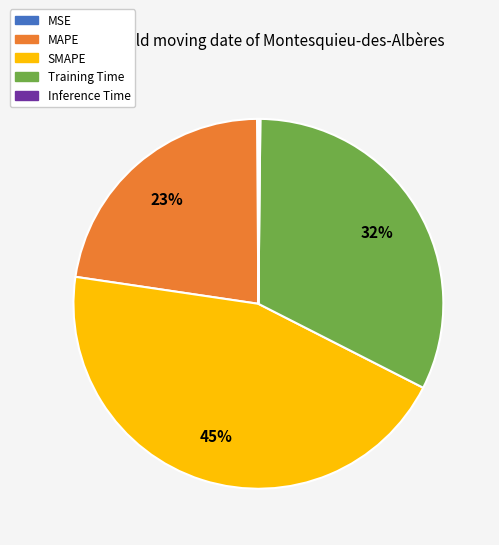

Is the sum of SMAPE and MAPE greater than half?

Yes